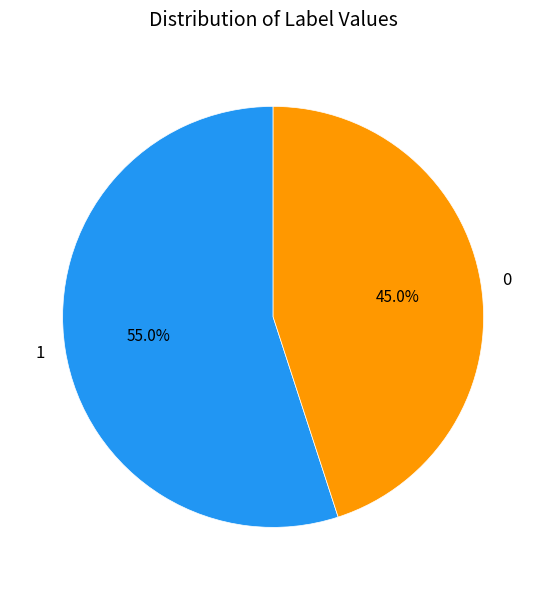

What is the ratio of the value at 1 to the value at 0?

1.2